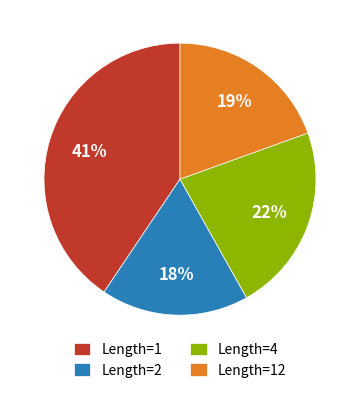

Between Length=12 and Length=2, which is larger?

Length=12